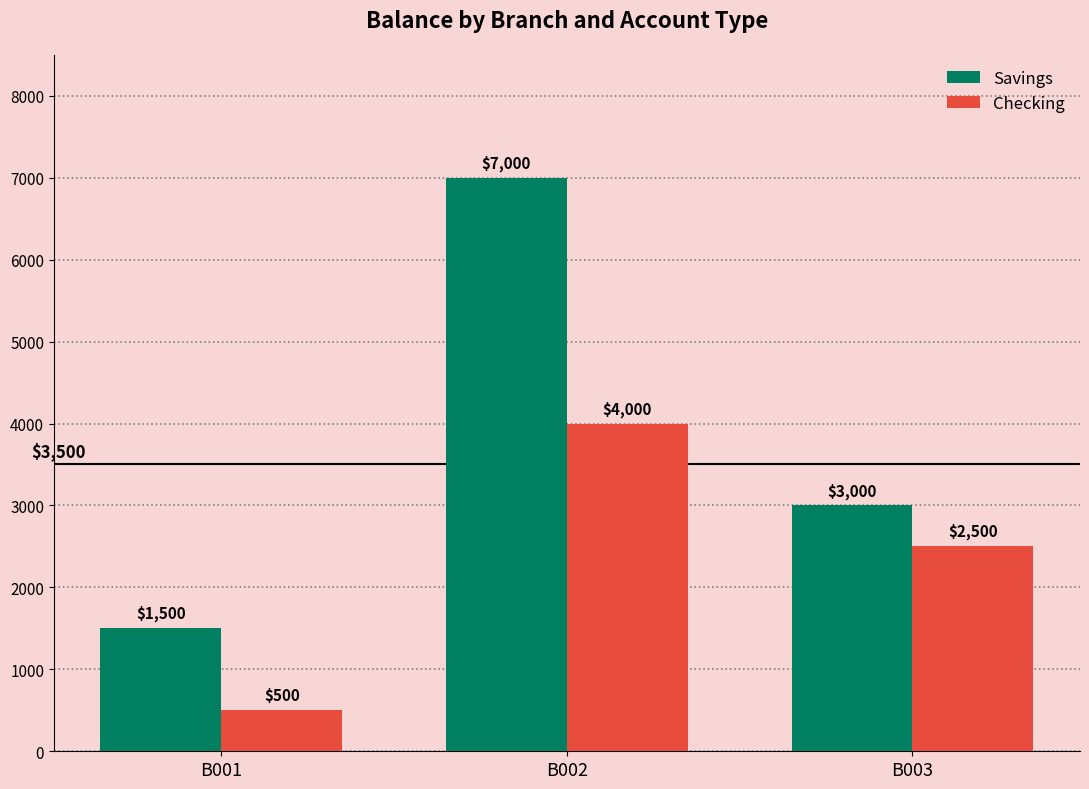

Reading right to left, extract all data points from this chart.

Savings: 3000	7000	1500
Checking: 2500	4000	500